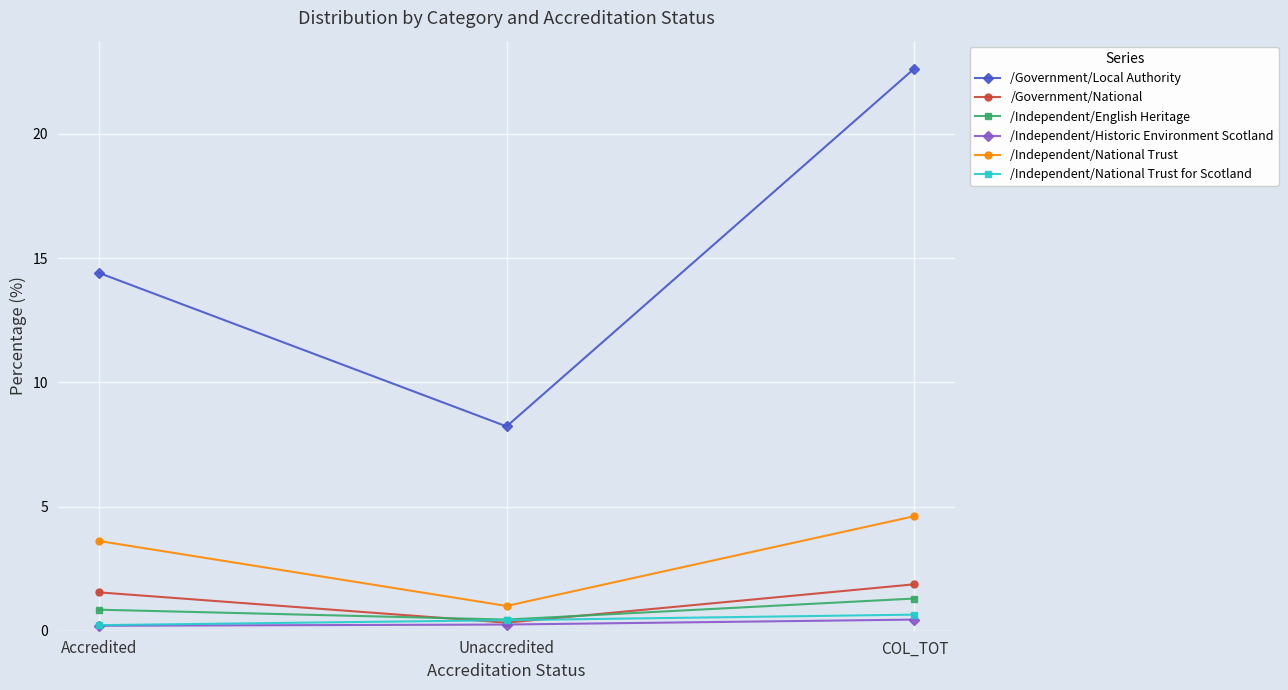

How many lines are shown in the chart?

6